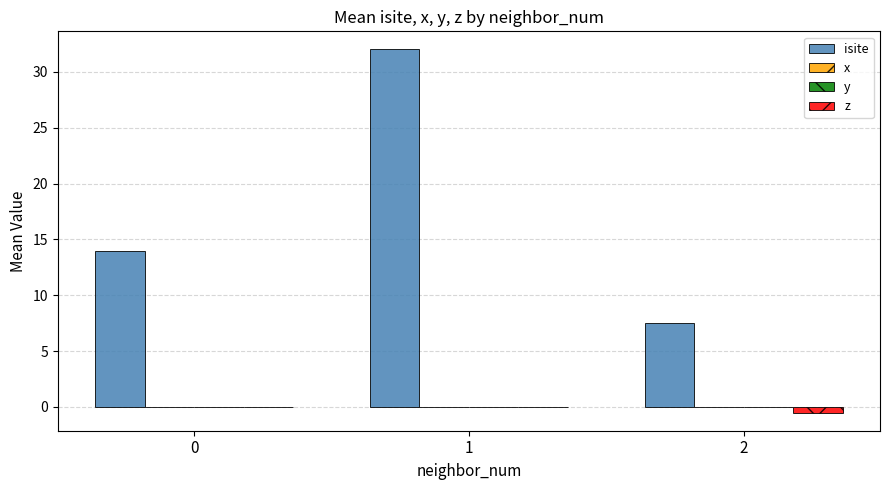

Which series changed the most between 1 and 2?

isite